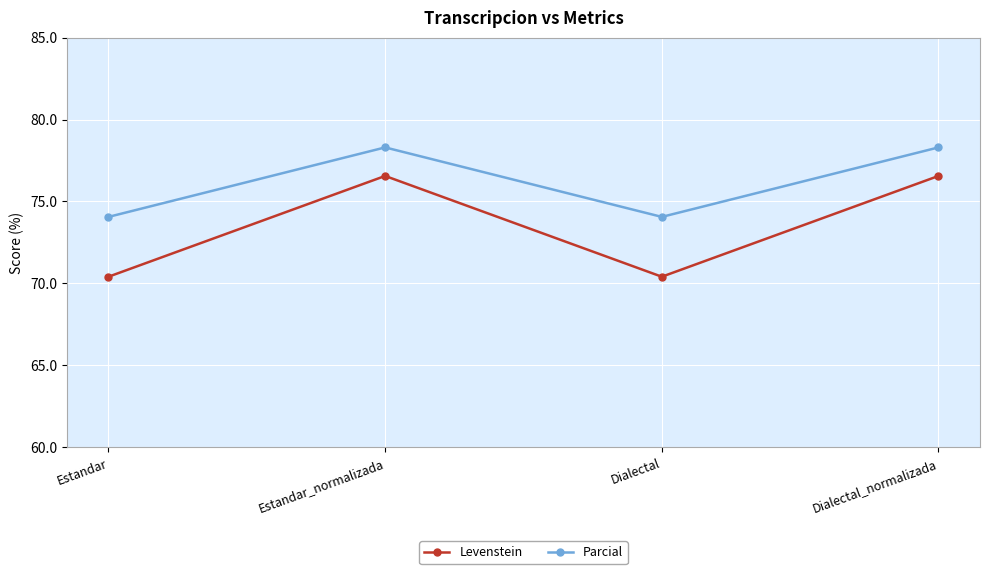

True or false: Levenstein and Parcial cross at least once.

False